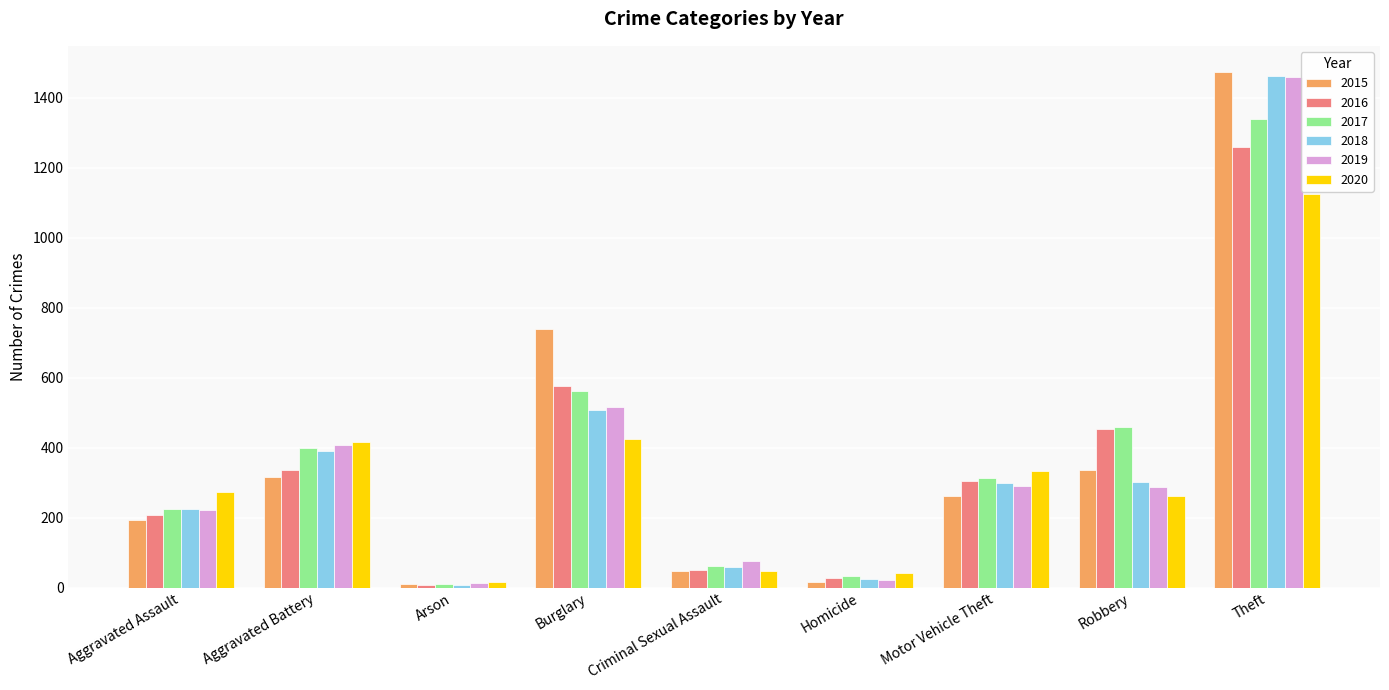

At how many categories does at least one series exceed 240?

6